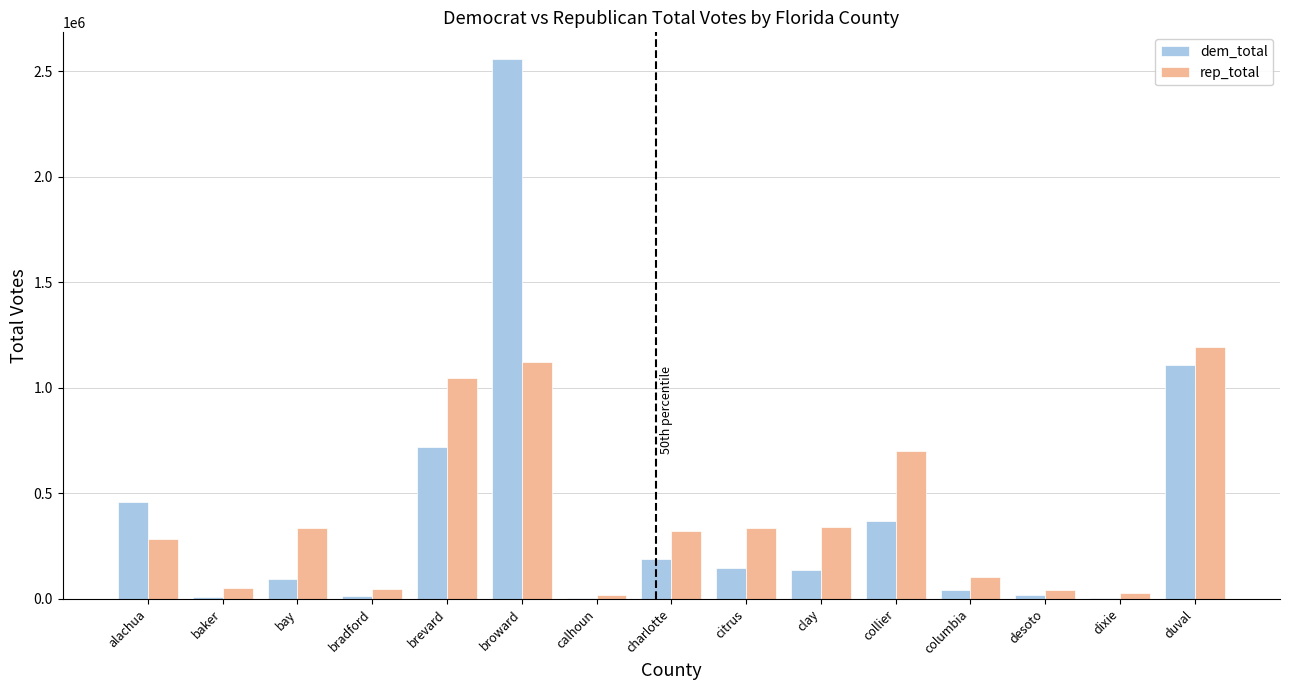

Is the value of dem_total at collier greater than the value of rep_total at baker?

Yes